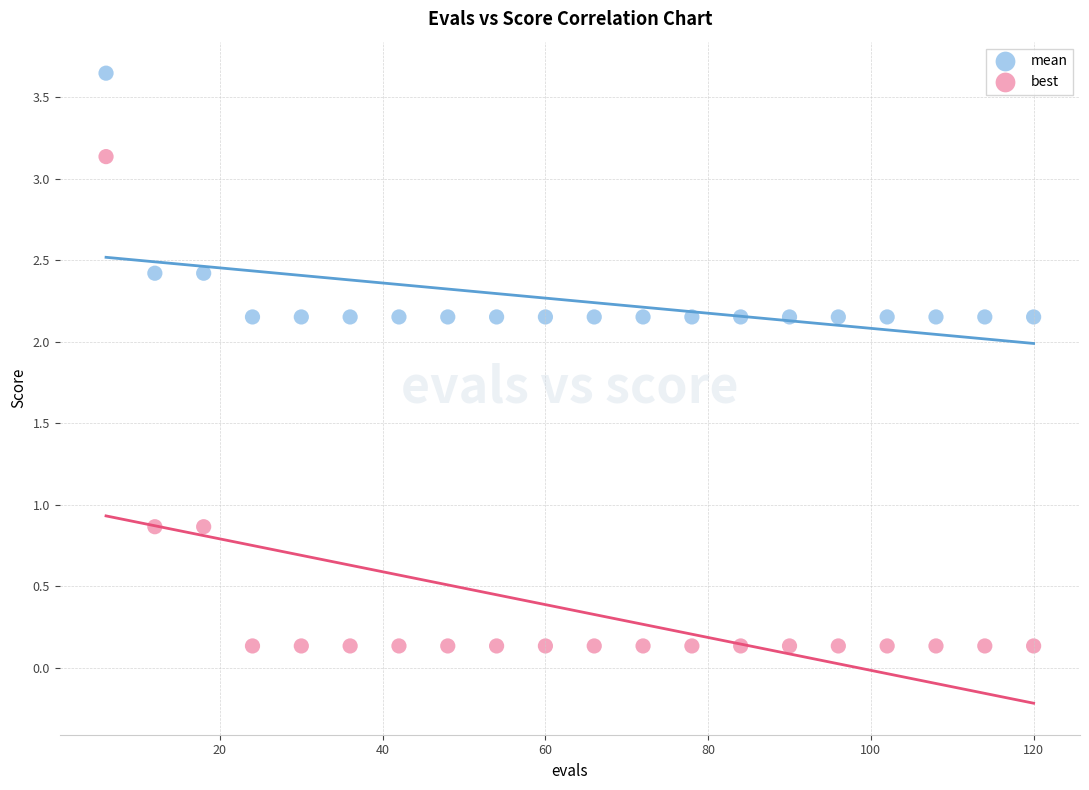

Which series contains the lowest Y value?

best